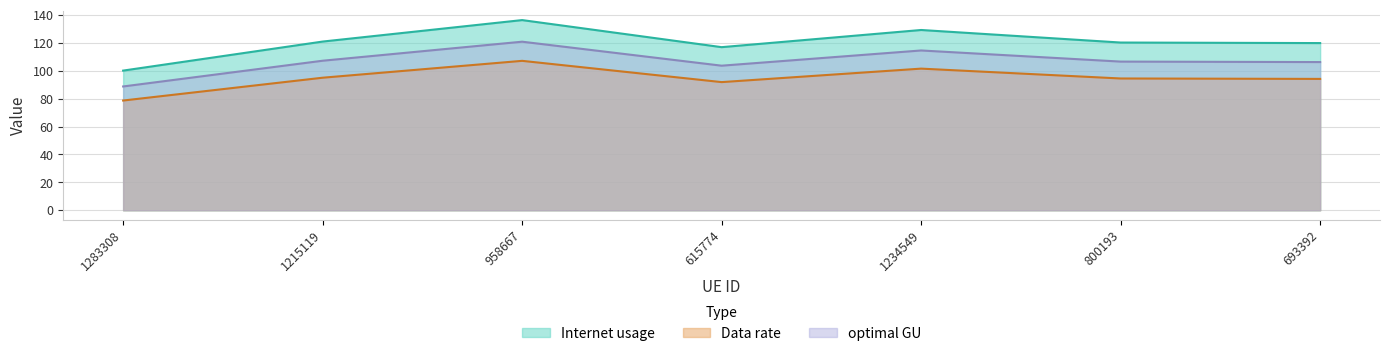

Is the value of Data rate at 615774 greater than the value of optimal GU at 693392?

No